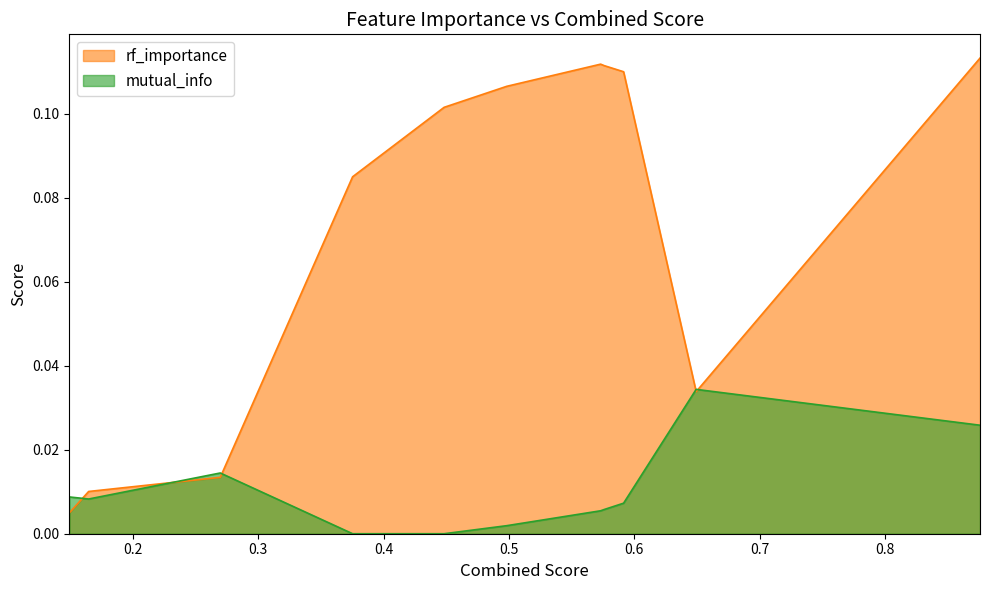

After their last crossing, which series has the higher values: rf_importance or mutual_info?

rf_importance